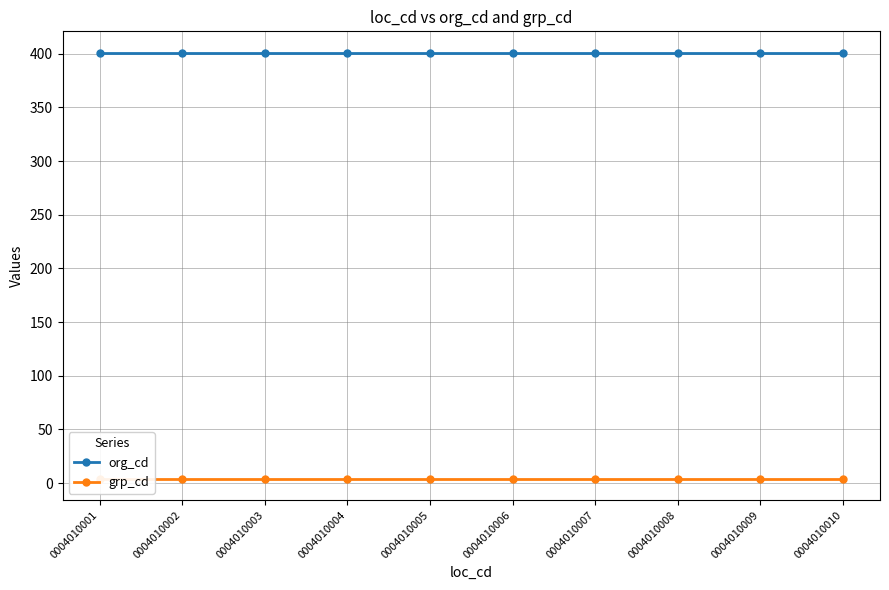

What is the spread (max minus min) of values at 0004010008?

397